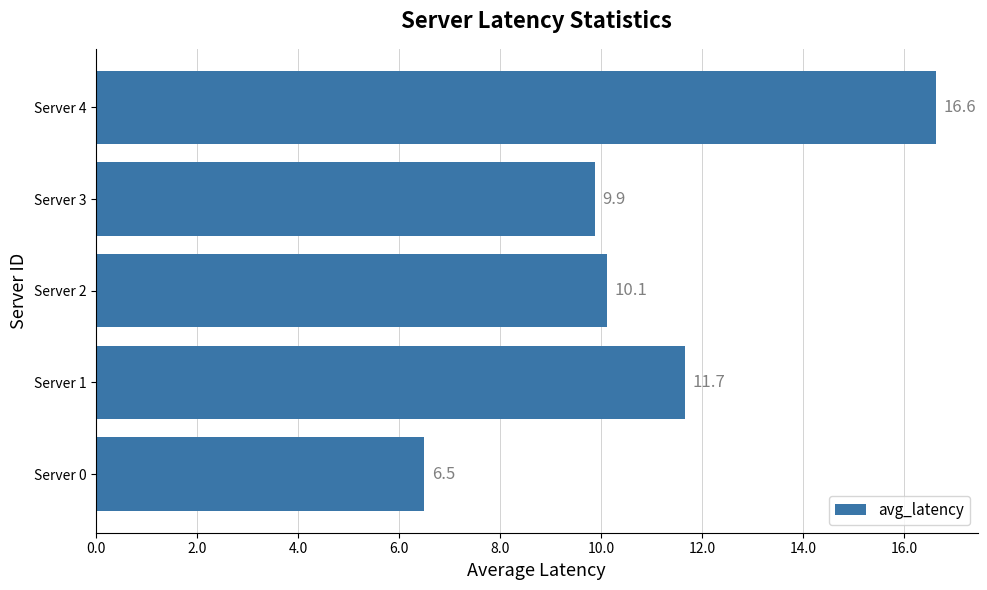

What is the greatest value displayed?

16.6